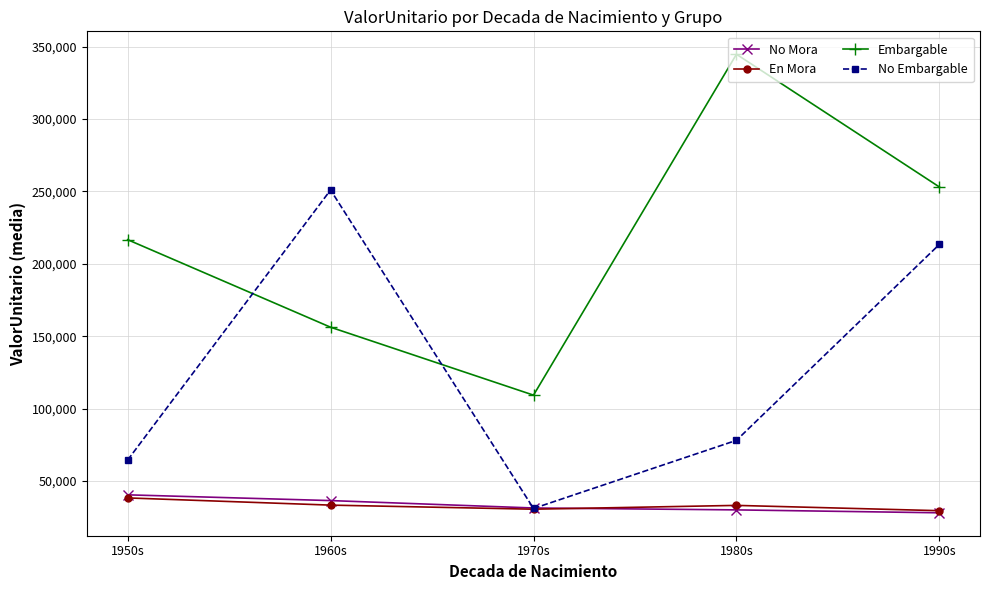

At which label does Embargable reach its peak?

1980s